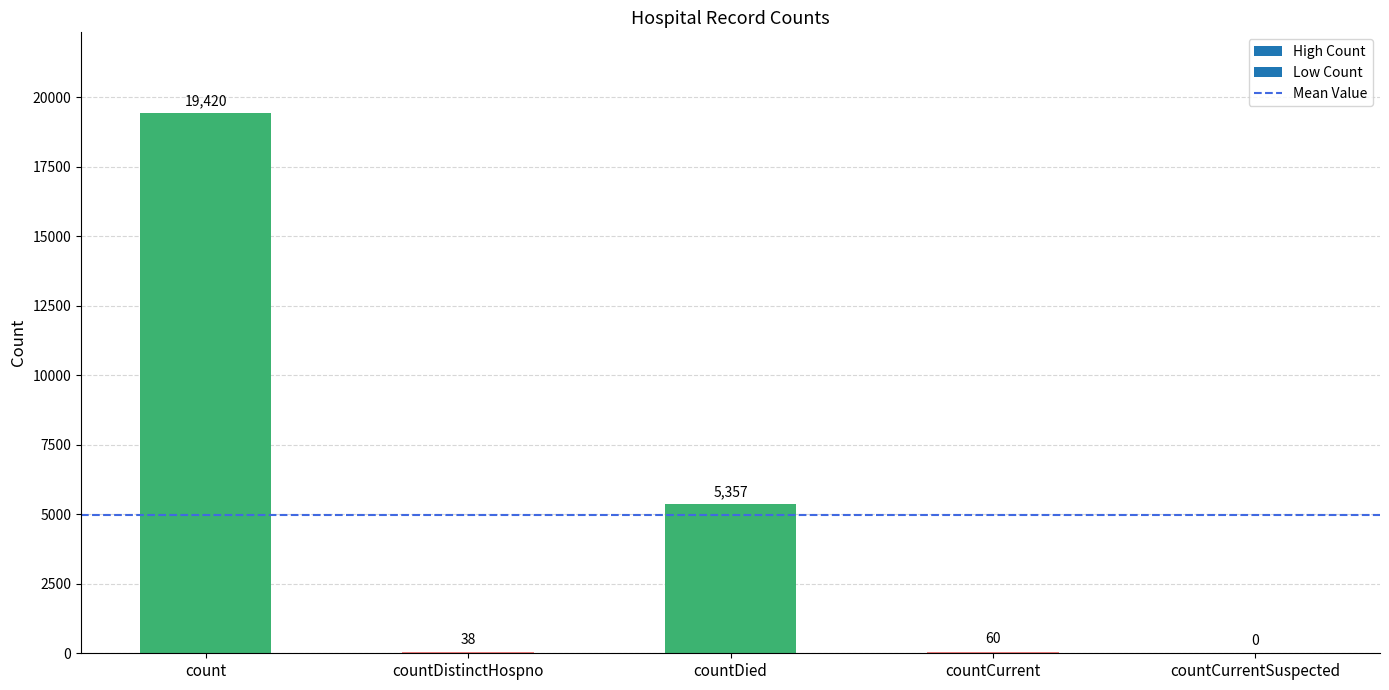

What is the change in value from countDied to countCurrent?

-5297